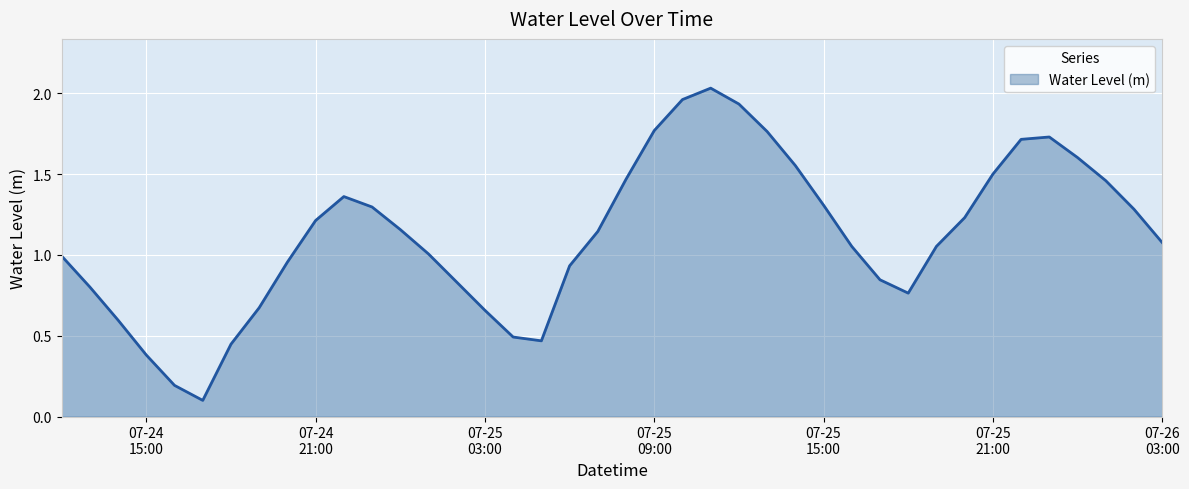

How many lines are shown in the chart?

1